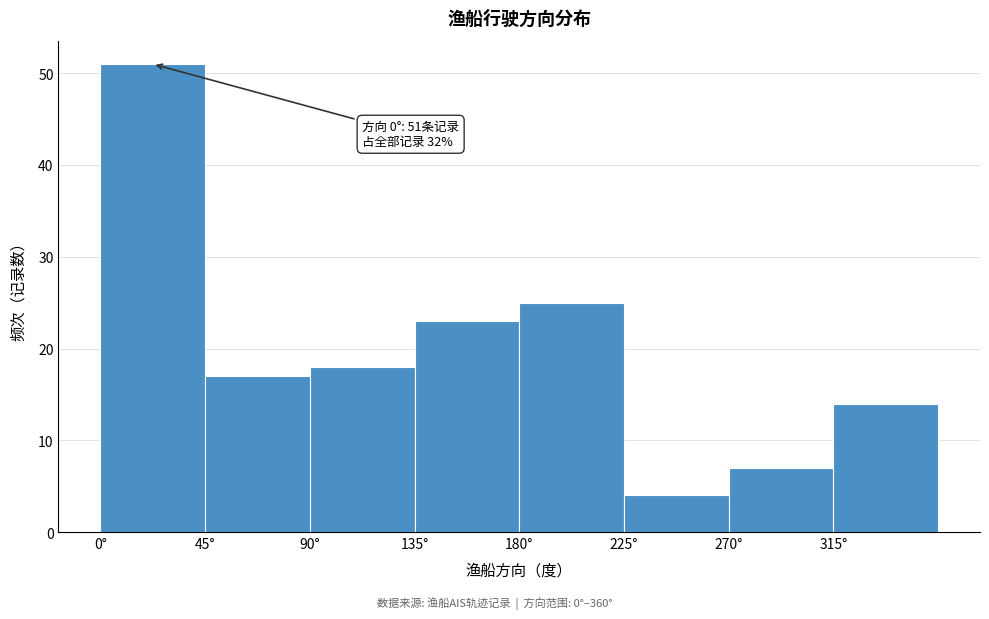

Which range on the x-axis has the tallest bar?

0 to 45